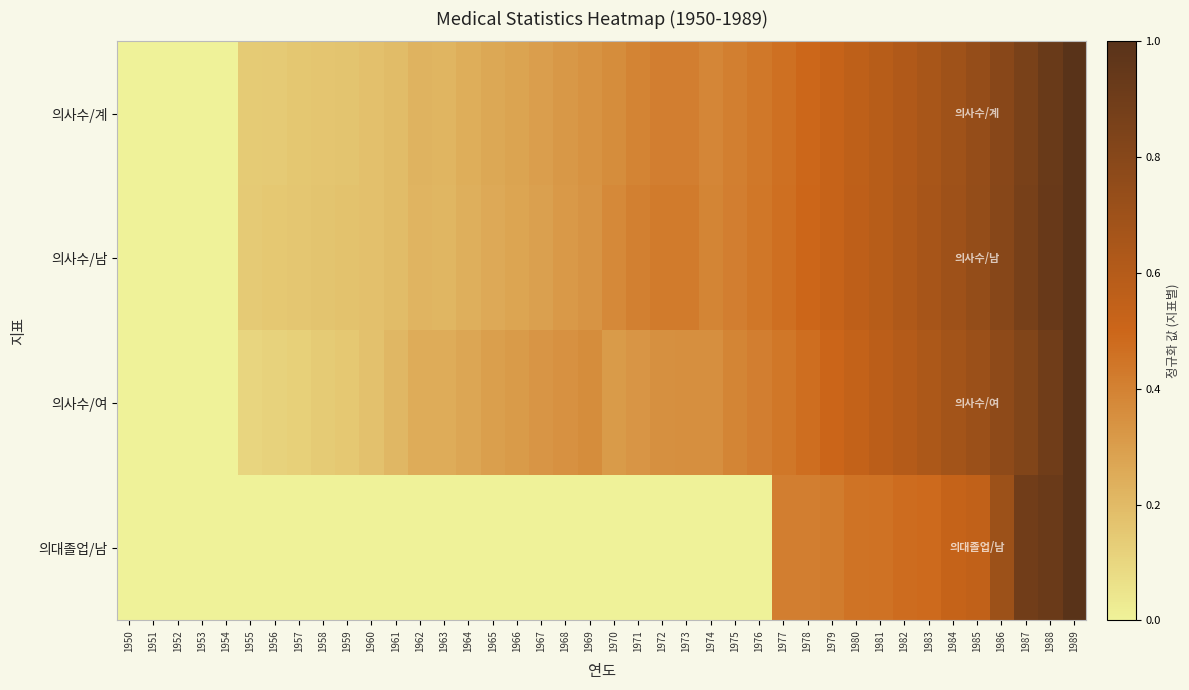

At which category is the sum across all series the highest?

1989